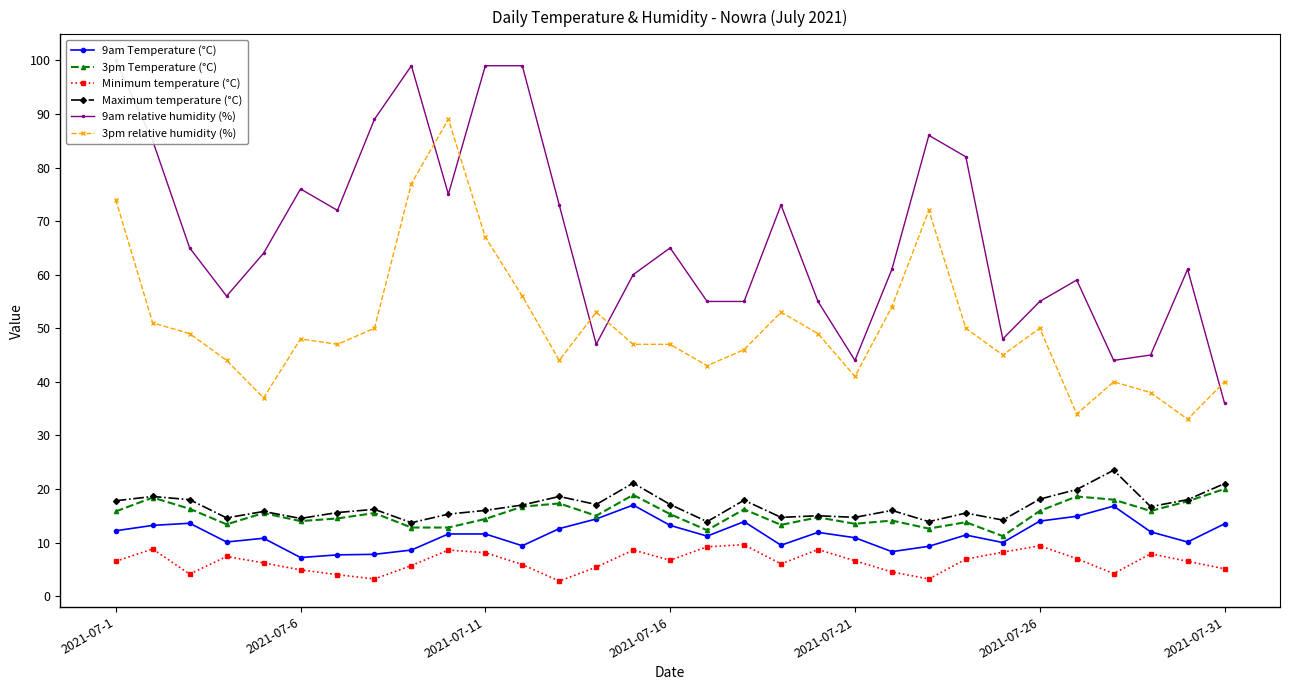

The 3pm Temperature (°C) series shows 12.0 at 2021-07-31. True or false?

False